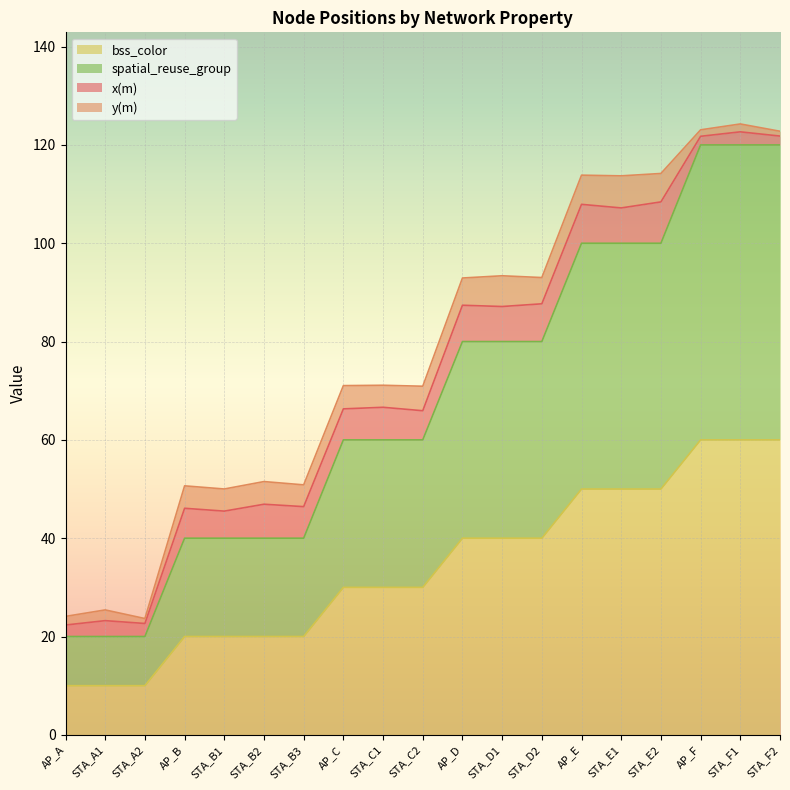

True or false: bss_color has a value of 98 at STA_F2.

False